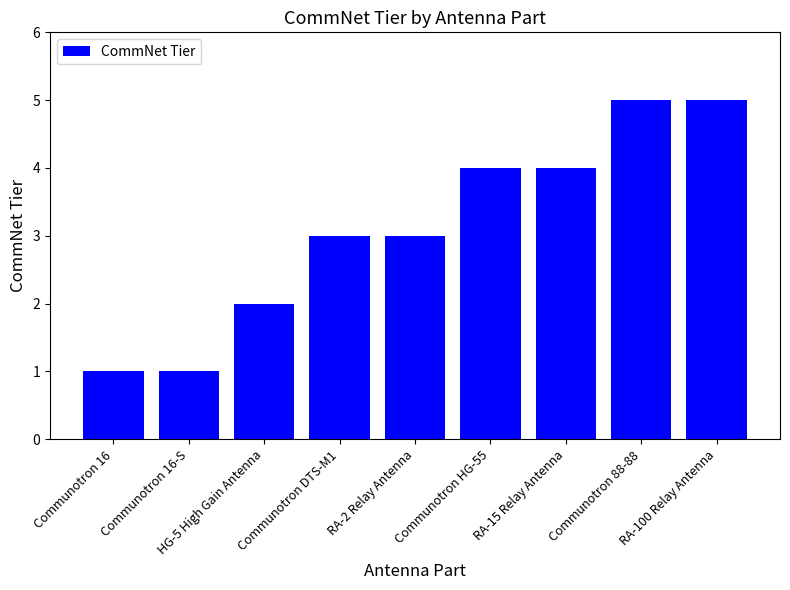

What is the label of the 3rd bar from the left?

HG-5 High Gain Antenna